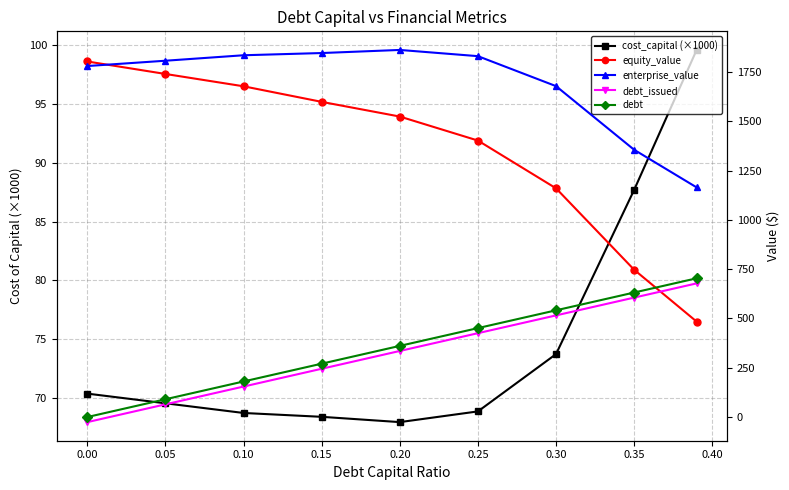

What is the sum of all cost_capital (×1000) values?

674.9